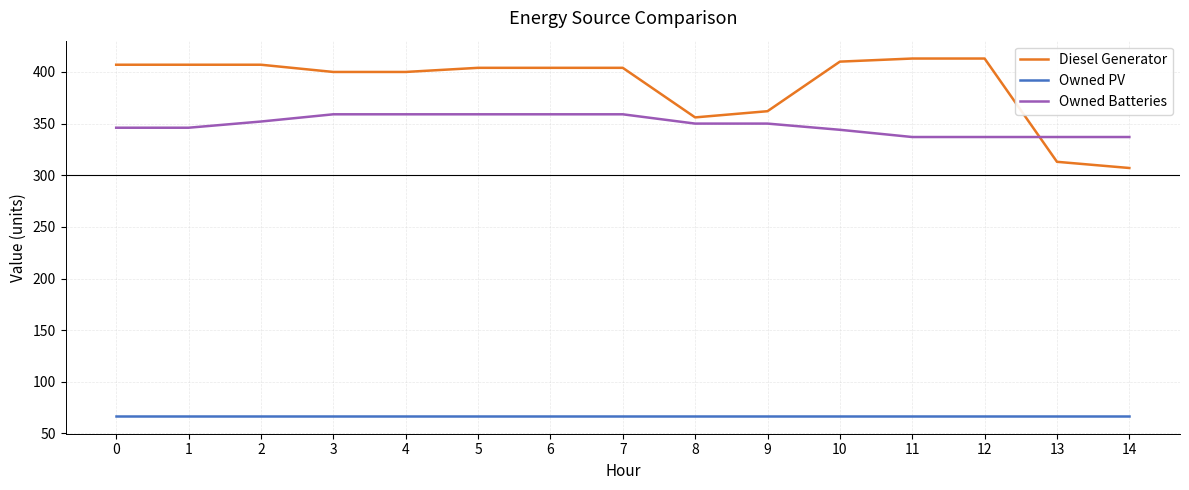

True or false: Owned Batteries and Owned PV intersect in this chart.

False